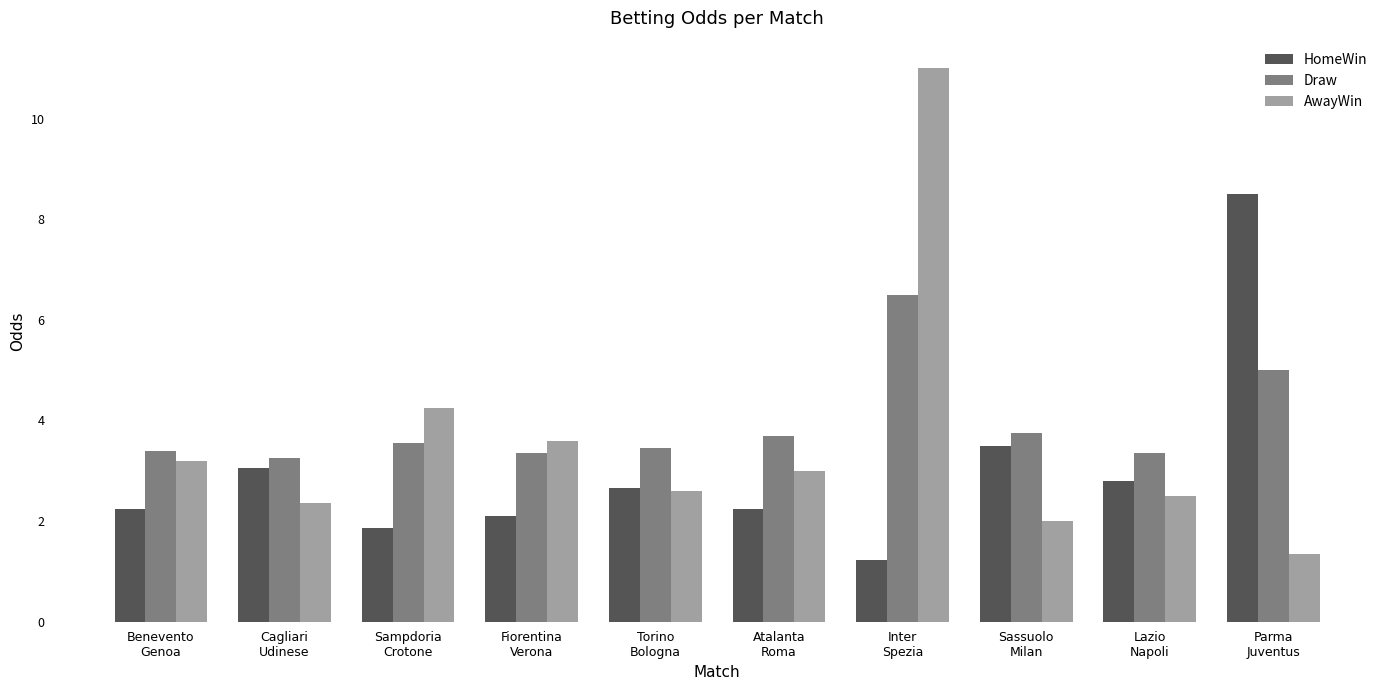

How many categories are shown in the chart?

10